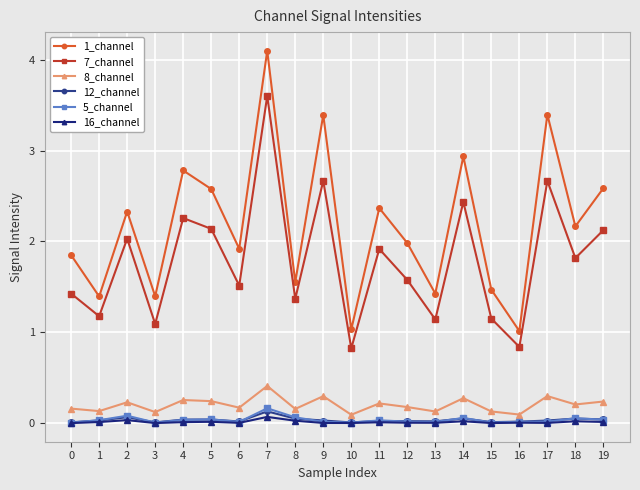

True or false: 8_channel and 1_channel cross at least once.

False